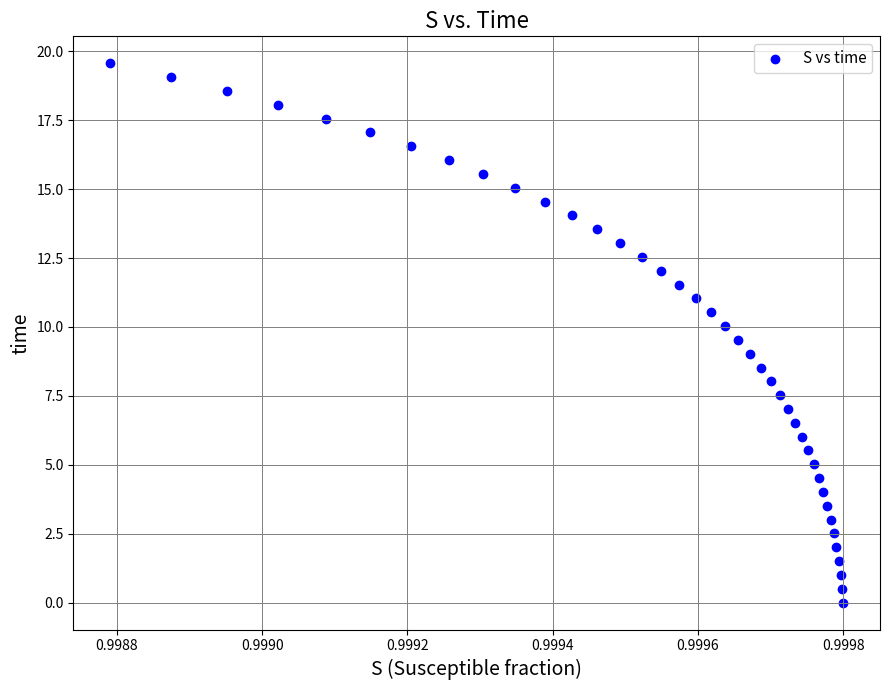

What is the range of Y values (max minus min)?

19.6